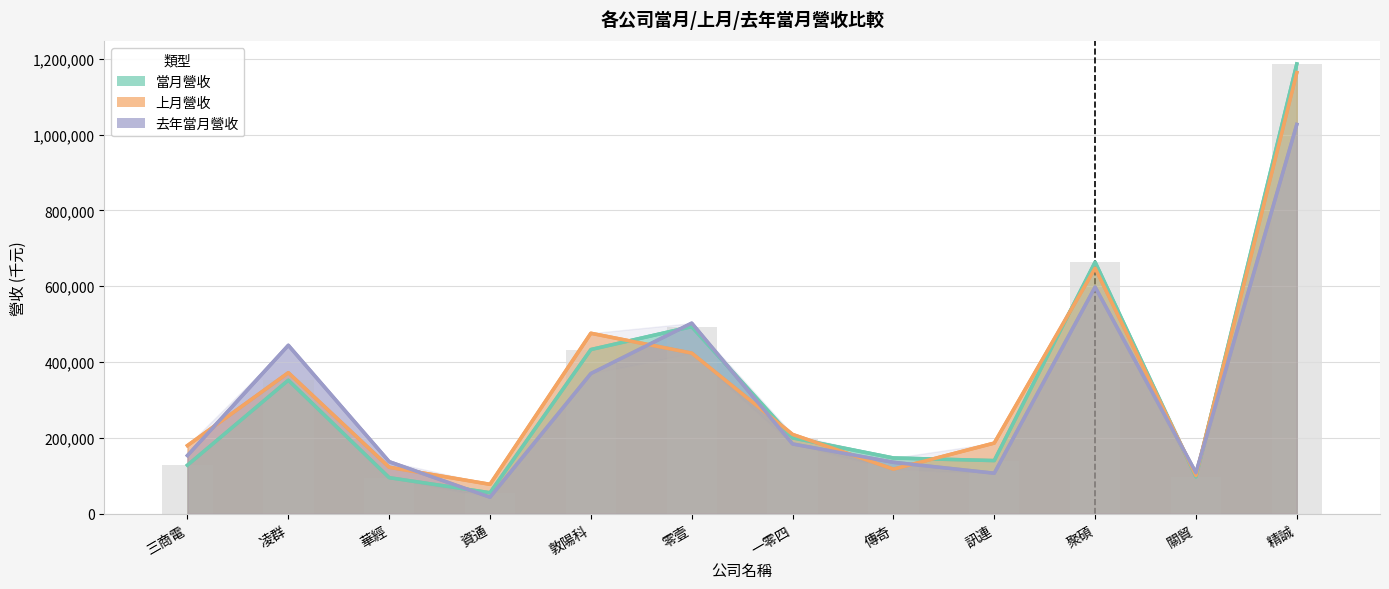

Rank the series by their maximum value, from highest to lowest.

當月營收, 上月營收, 去年當月營收